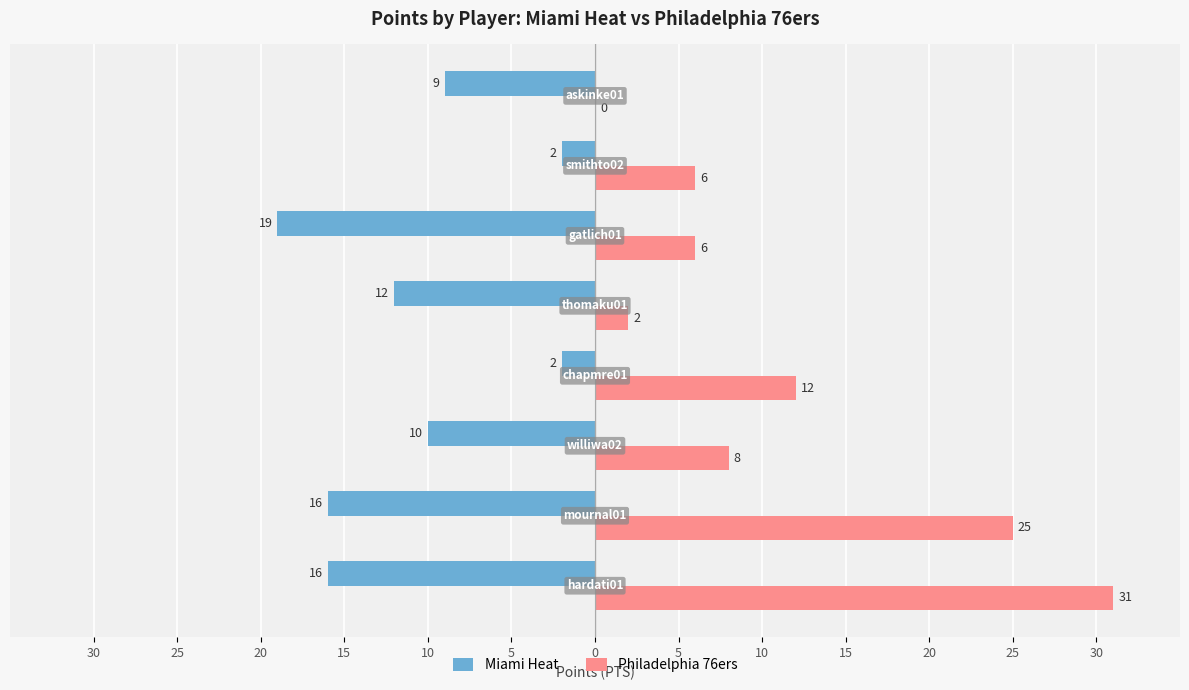

Reading right to left, extract all data points from this chart.

Miami Heat: -9	-2	-19	-12	-2	-10	-16	-16
Philadelphia 76ers: 0	6	6	2	12	8	25	31